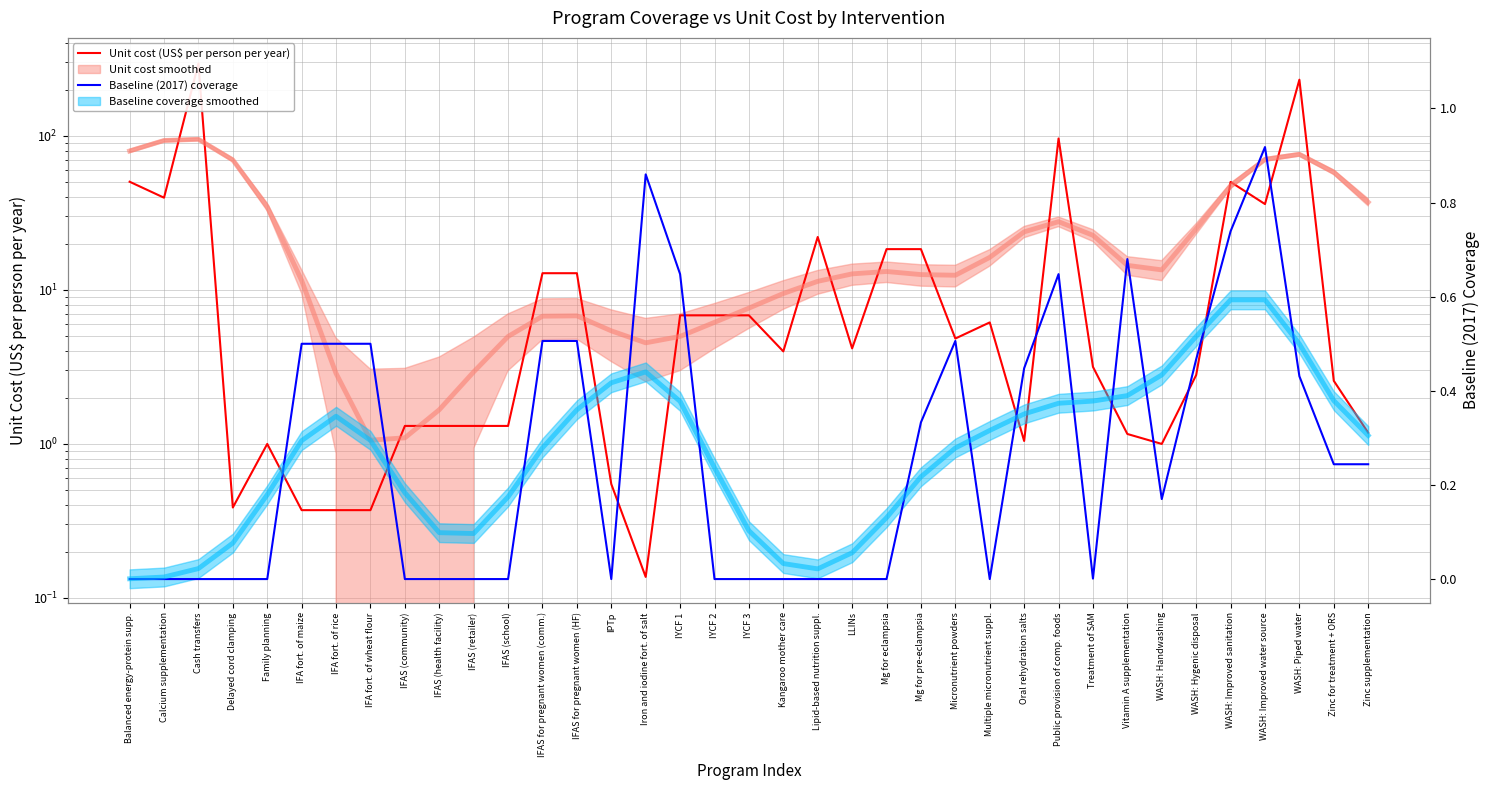

Where does the Unit cost (US$ per person per year) series first go above 3?

Balanced energy-protein supp.